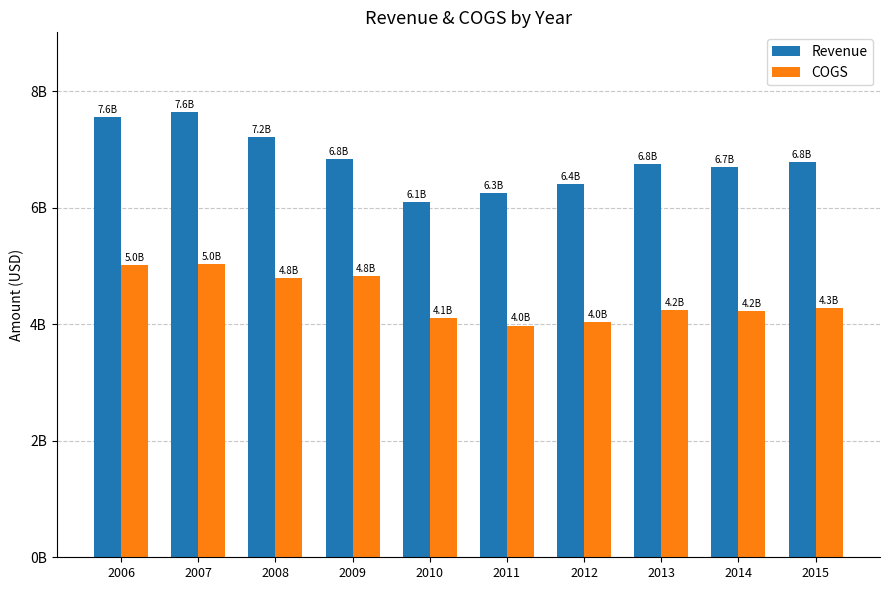

What are all the series names shown in the legend?

Revenue, COGS